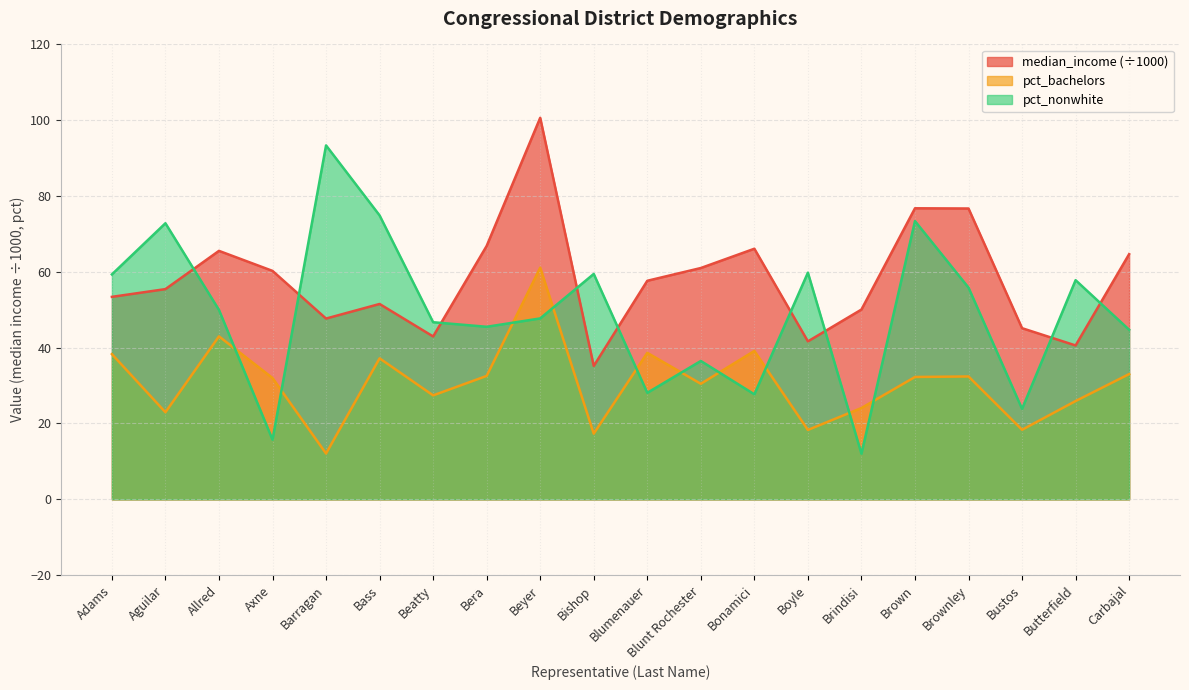

Reading right to left, transcribe all the data shown in this chart.

median_income: 64.7	40.6	45.1	76.7	76.8	50.1	41.7	66.1	61.0	57.6	35.2	100.6	66.8	43.0	51.5	47.7	60.3	65.5	55.5	53.4
pct_bachelors: 33.0	25.9	18.3	32.4	32.3	24.1	18.3	39.1	30.5	38.6	17.3	61.1	32.6	27.4	37.2	12.1	32.0	43.0	23.0	38.3
pct_nonwhite: 44.7	57.8	23.9	55.8	73.4	12.0	59.8	27.7	36.5	28.1	59.5	47.7	45.5	46.7	74.9	93.4	15.7	50.0	72.8	59.3